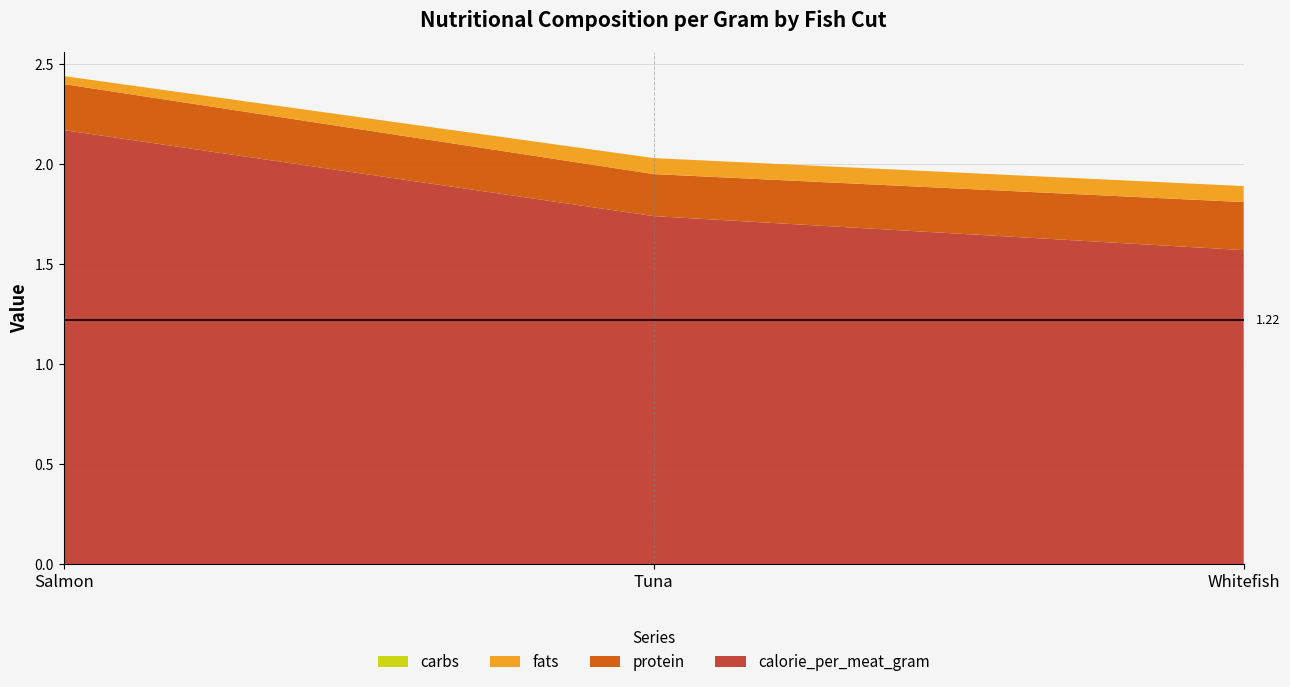

Reading left to right, what are all the values shown in this chart?

calorie_per_meat_gram: Salmon=2.2	Tuna=1.7	Whitefish=1.6
protein: Salmon=0.2	Tuna=0.2	Whitefish=0.2
fats: Salmon=0.0	Tuna=0.1	Whitefish=0.1
carbs: Salmon=0.0	Tuna=0.0	Whitefish=0.0